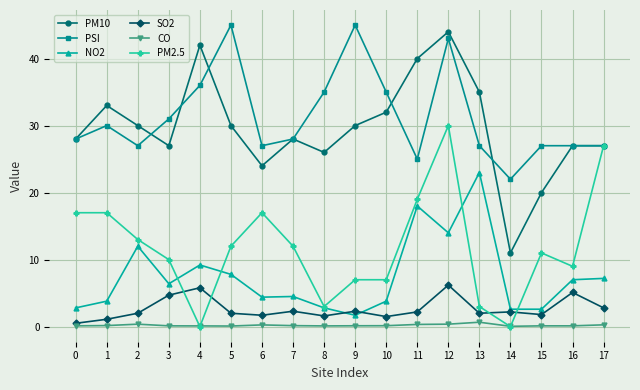

At which category is the sum across all series the highest?

12